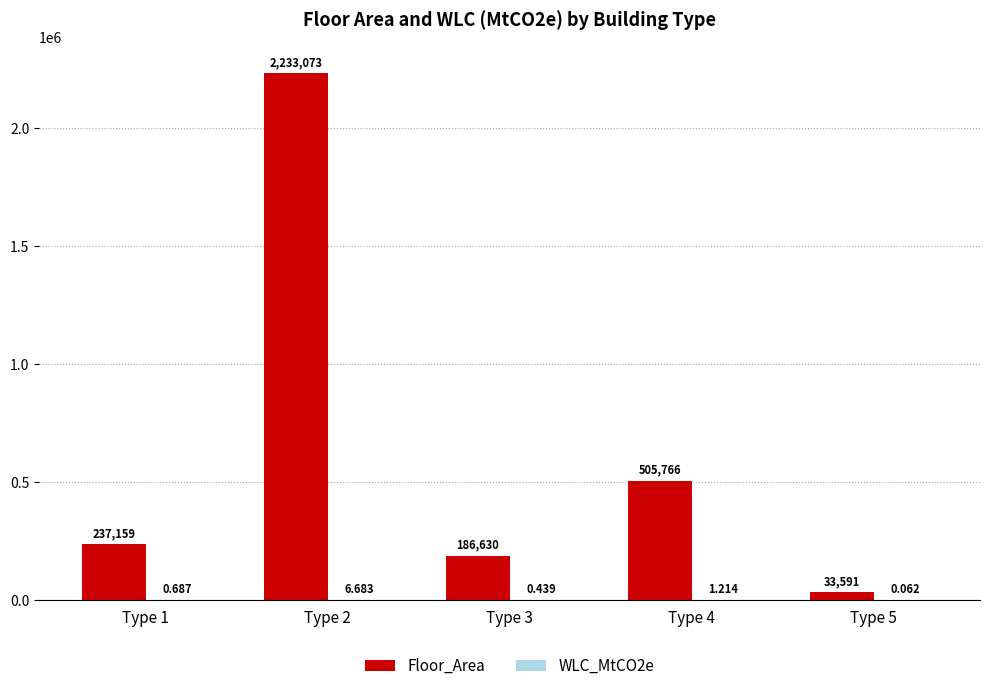

Between Type 3 and Type 5, which series saw the biggest shift?

Floor_Area